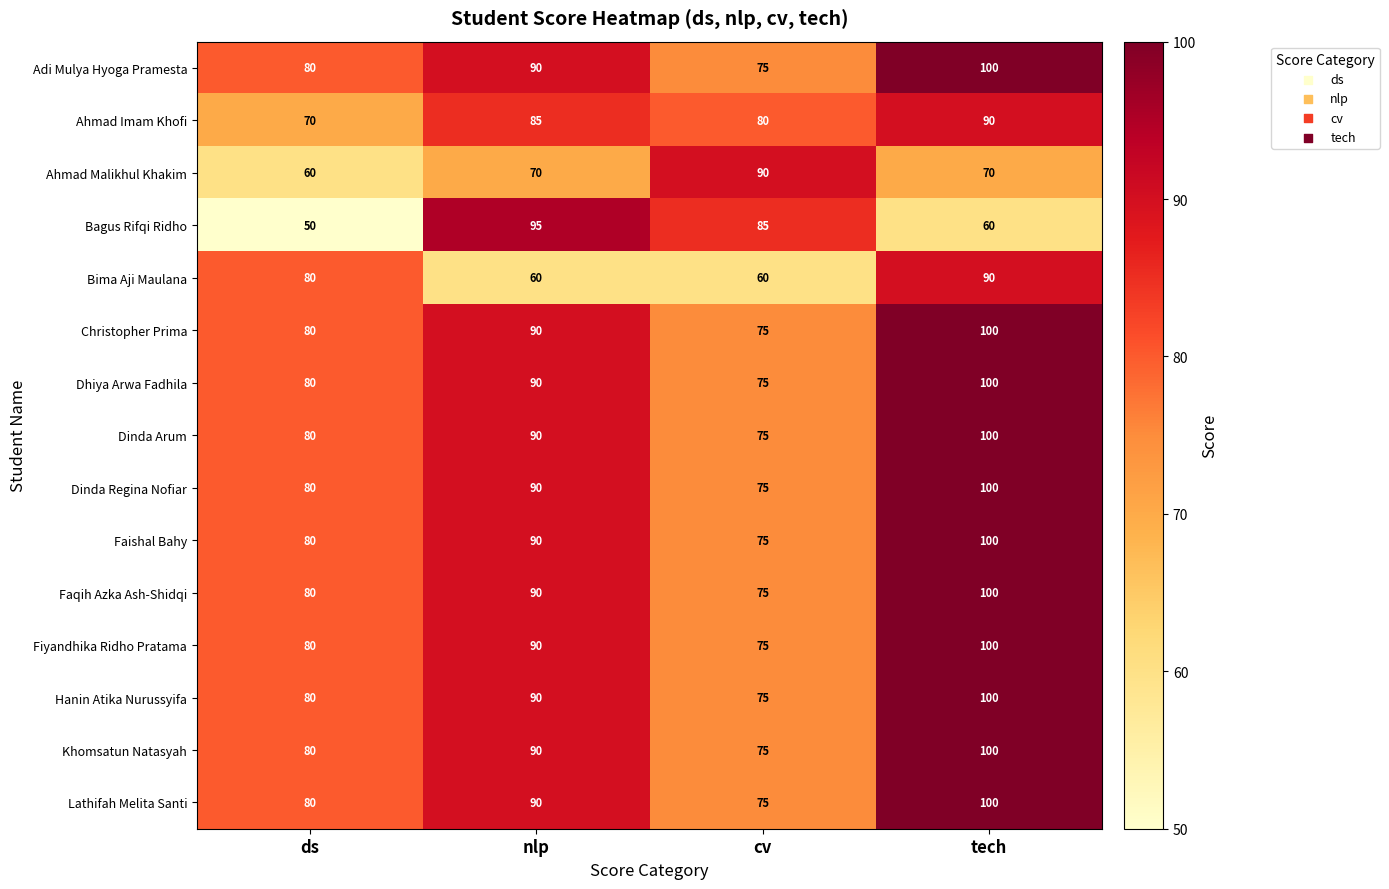

At which category is the sum across all series the highest?

tech